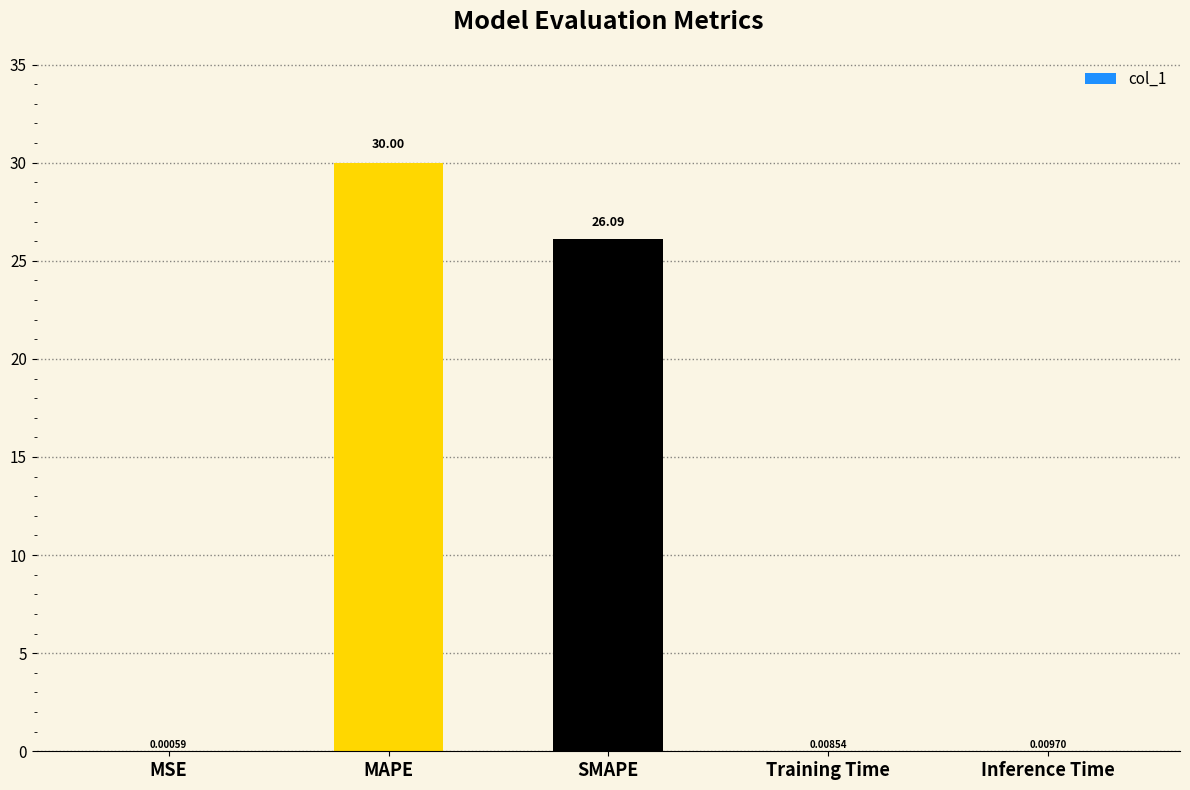

What is the sum of the values at Training Time and MAPE?

30.0